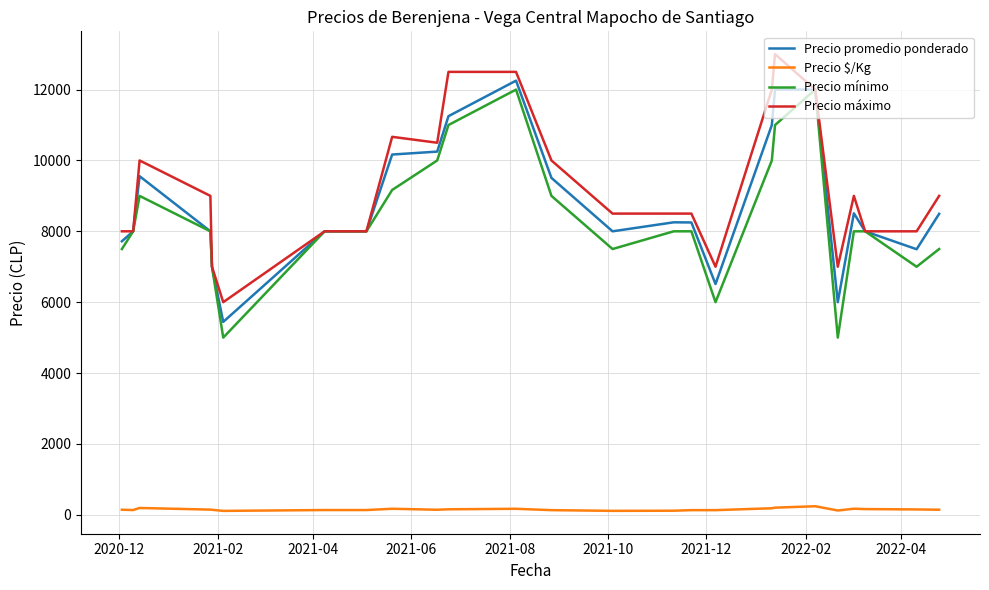

True or false: Precio máximo and Precio $/Kg intersect in this chart.

False